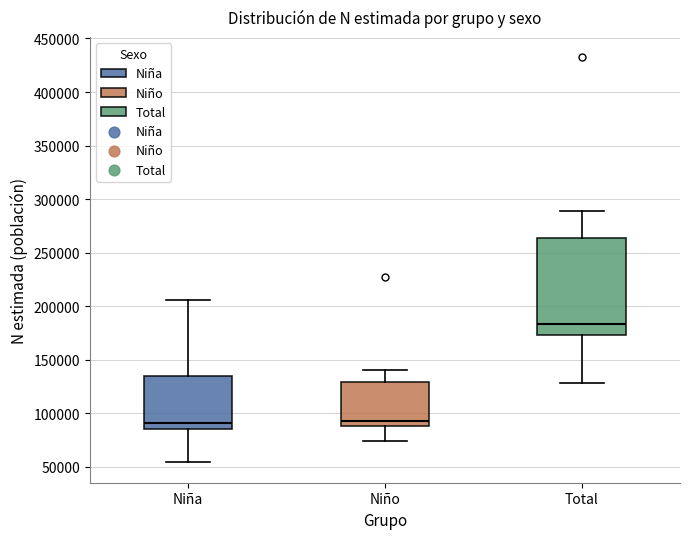

Reading left to right, read every box against the y-axis: the position of its median line, the range the box covers, and the ends of its whiskers. The values are not printed on the chart, so give them approximately, as read against the axis.

Niña: median 90000, box 85000 to 135000, whiskers 55000 to 205000
Niño: median 95000, box 90000 to 130000, whiskers 75000 to 140000
Total: median 185000, box 175000 to 265000, whiskers 130000 to 290000